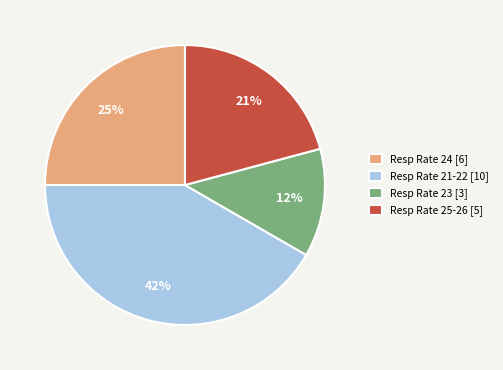

To the nearest percent, what is the average slice percentage?

25%